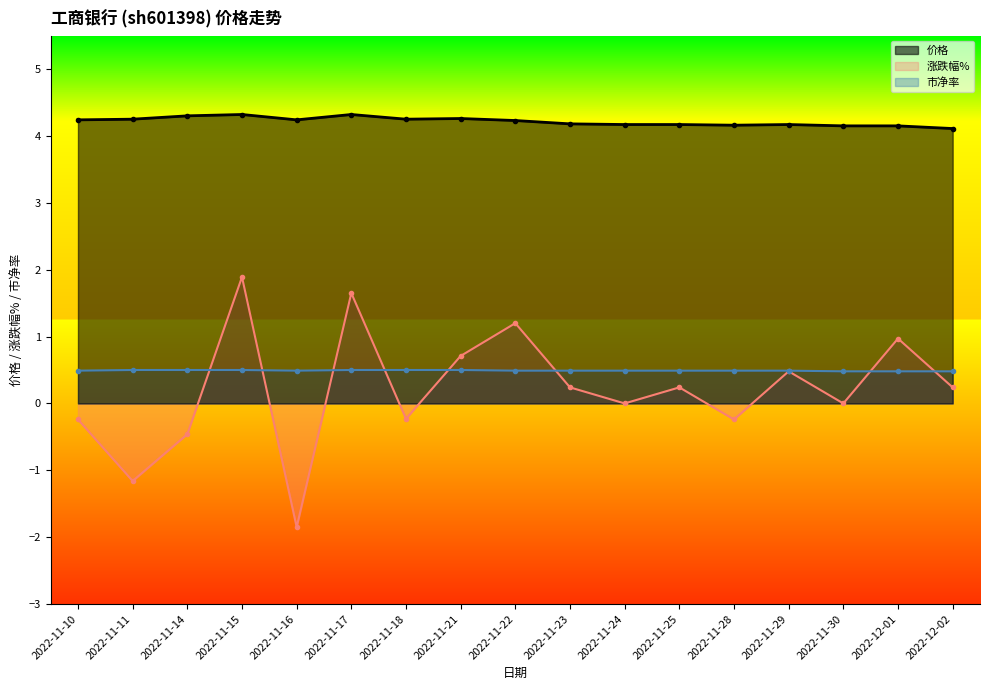

True or false: 市净率_line and 价格_line cross at least once.

False